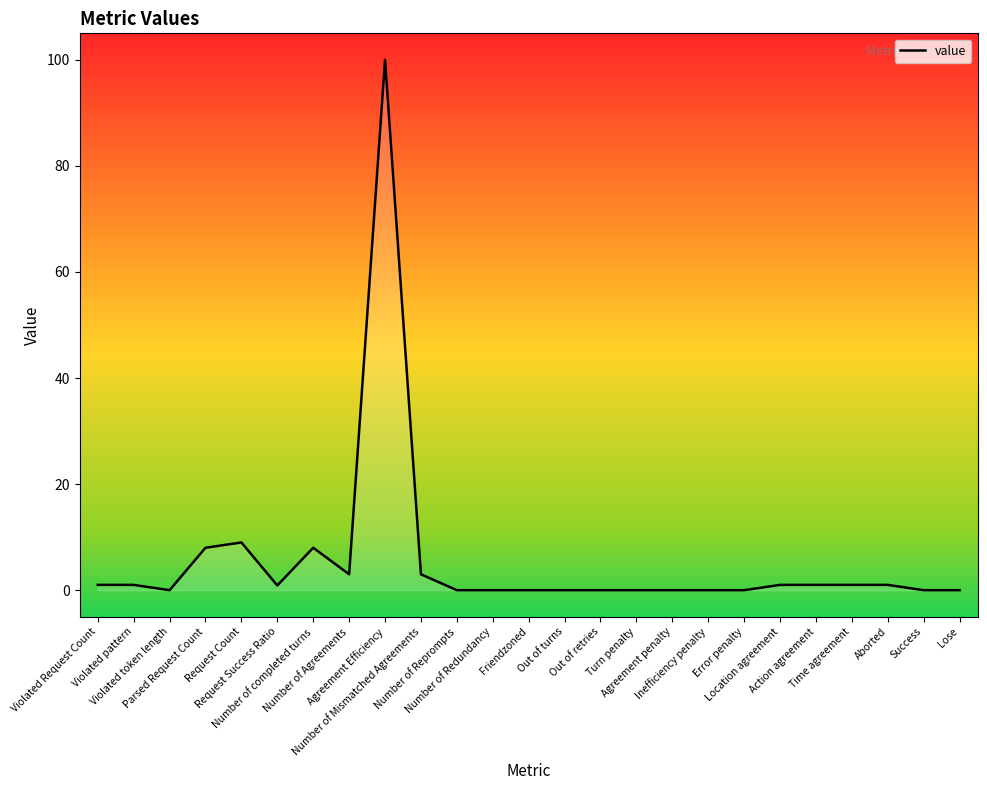

What is the greatest value displayed?

100.0